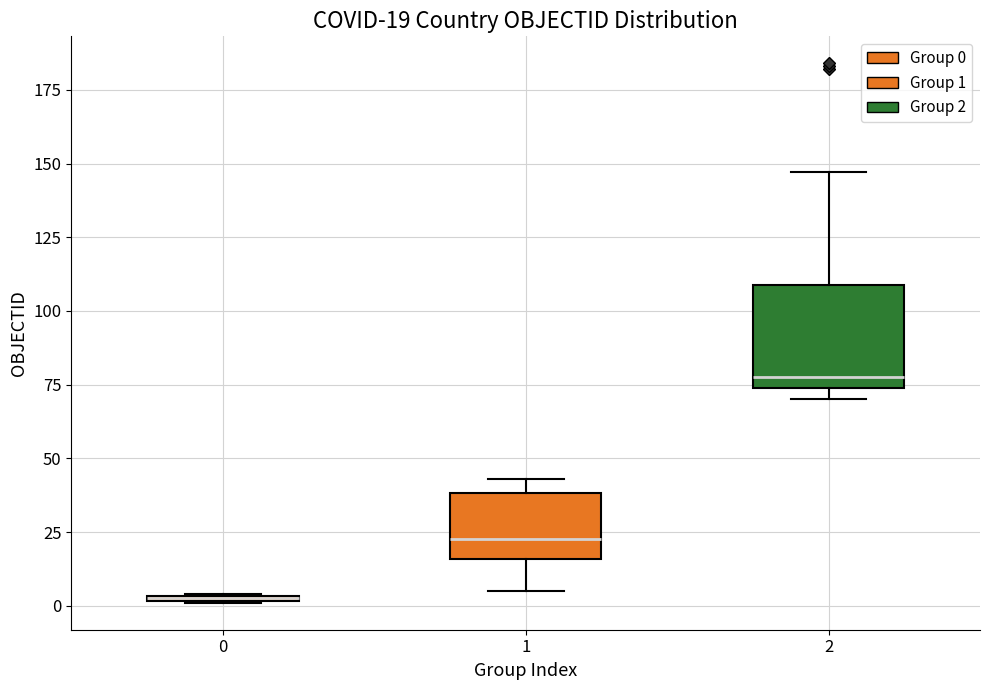

Which box is the tallest, from its lower edge to its upper edge?

2